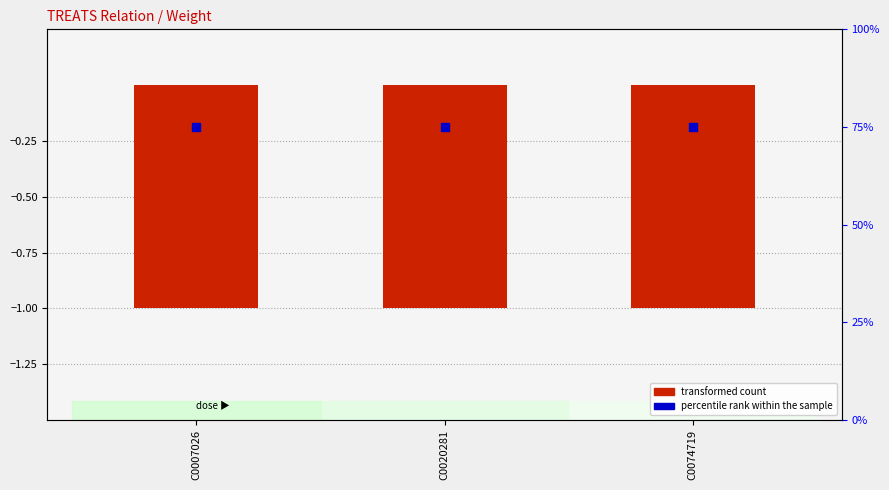

Which series has the largest total across all categories?

percentile rank within the sample